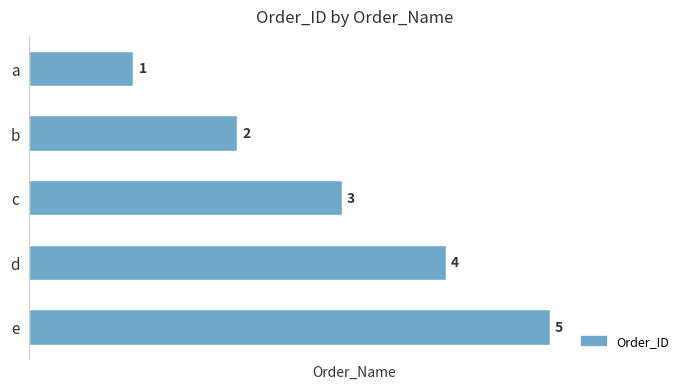

How many values are below 3?

2